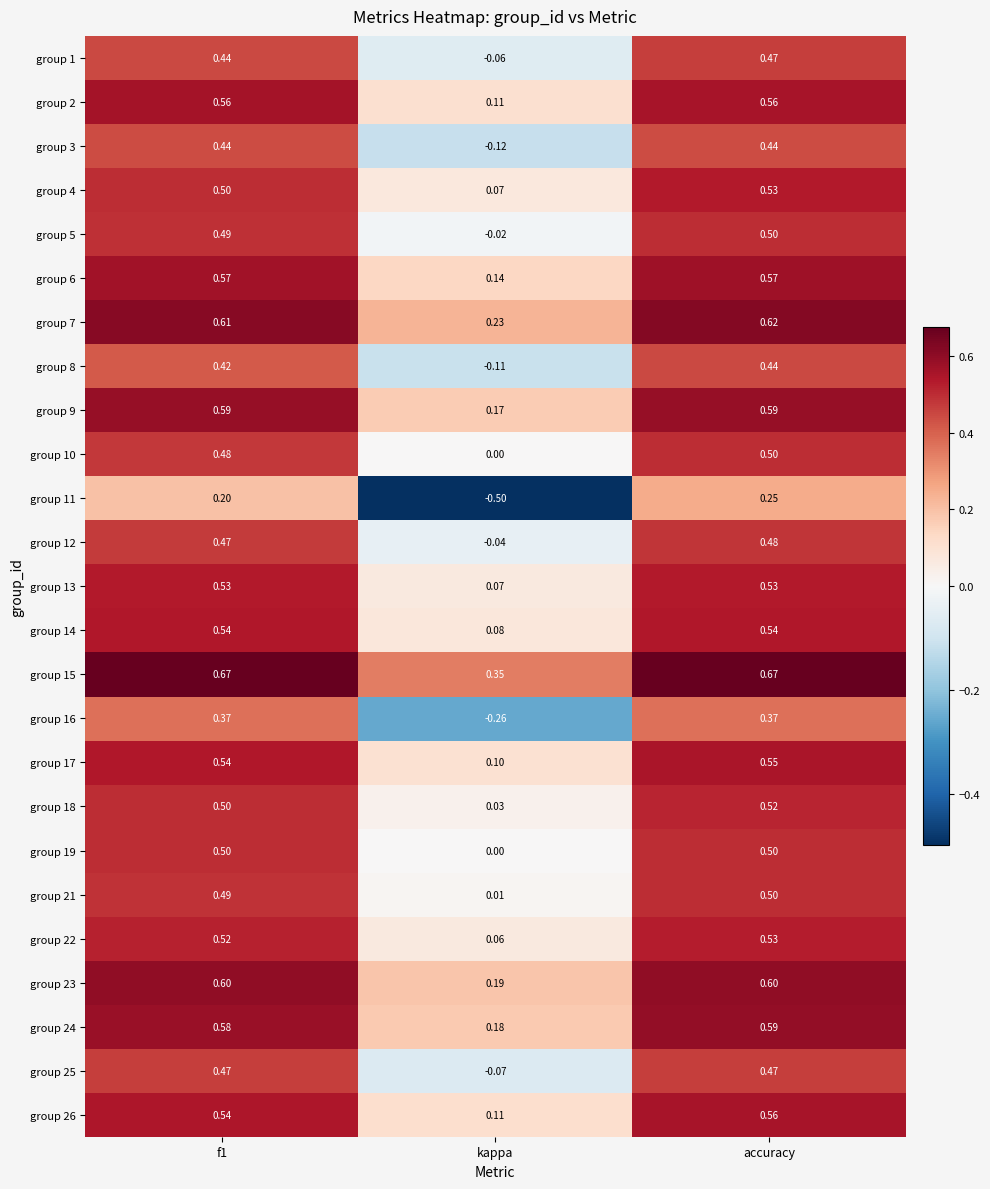

At which label is group 14 closest to 0?

kappa